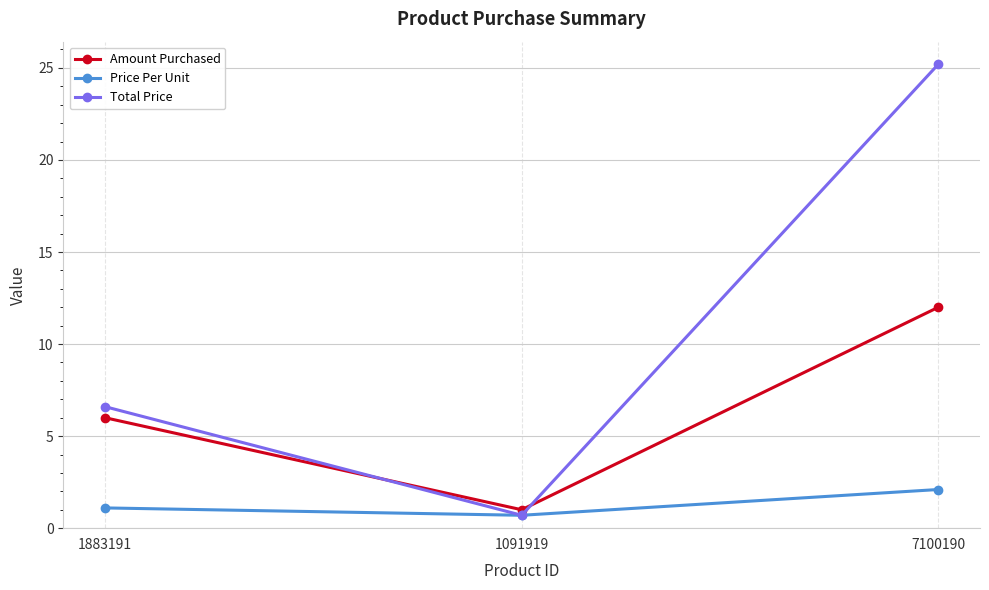

Reading right to left, extract all data points from this chart.

Amount Purchased: 12.0	1.0	6.0
Price Per Unit: 2.1	0.7	1.1
Total Price: 25.2	0.7	6.6